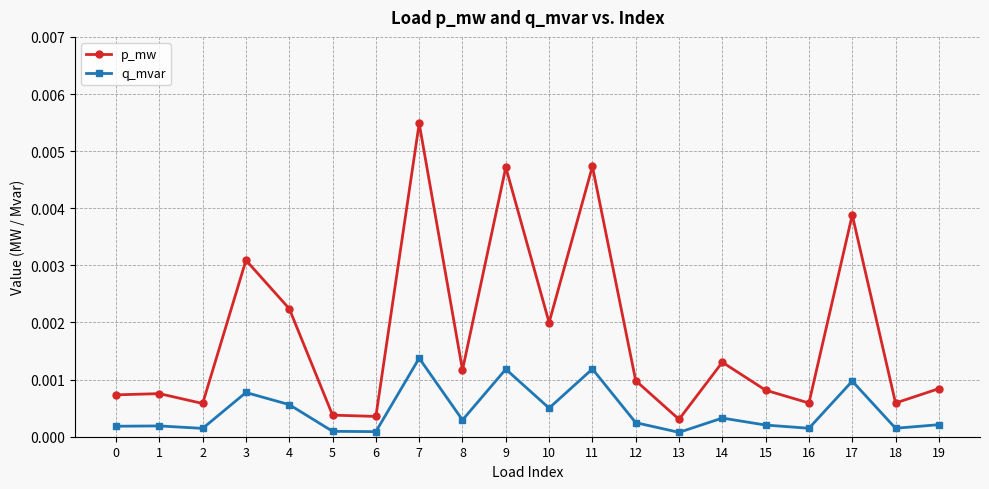

True or false: p_mw and q_mvar cross at least once.

False